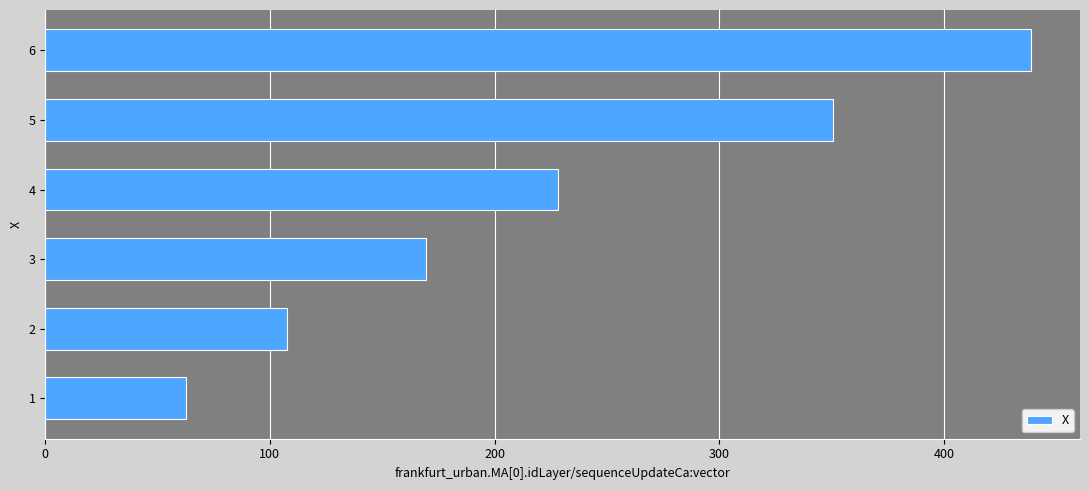

What is the minimum value shown in the chart?

62.5